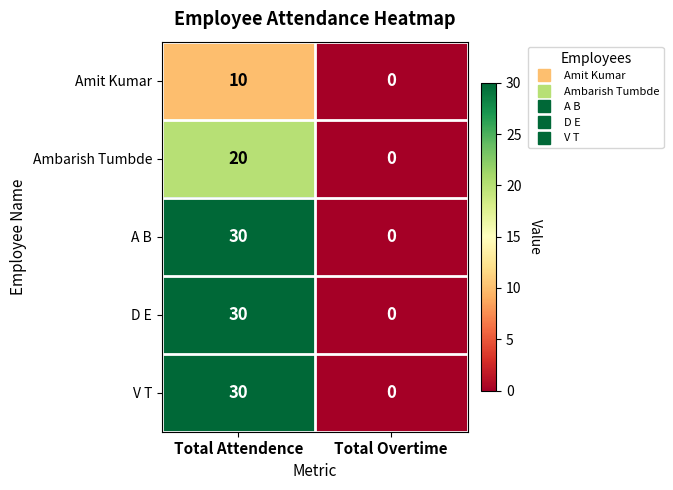

What is the average value of the V T series?

15